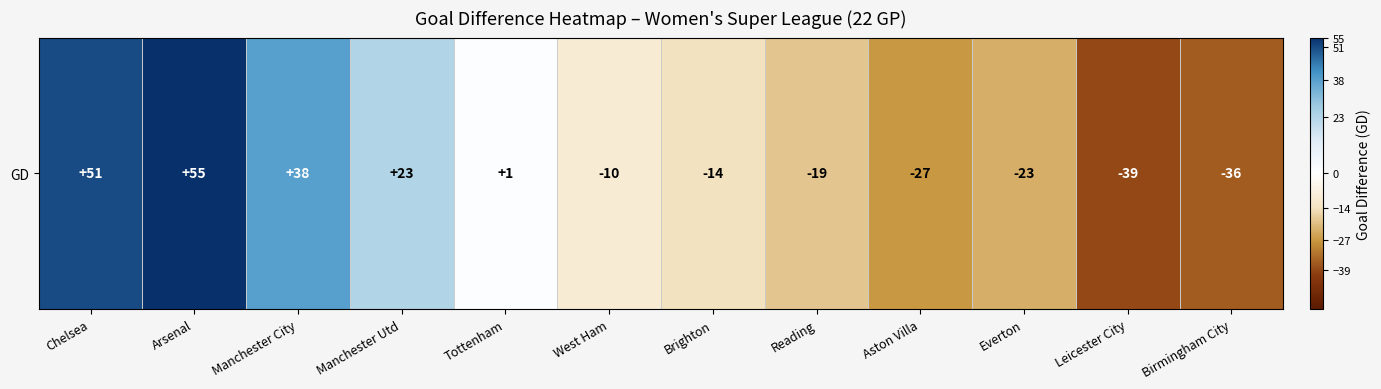

Count the number of data series in this chart.

1